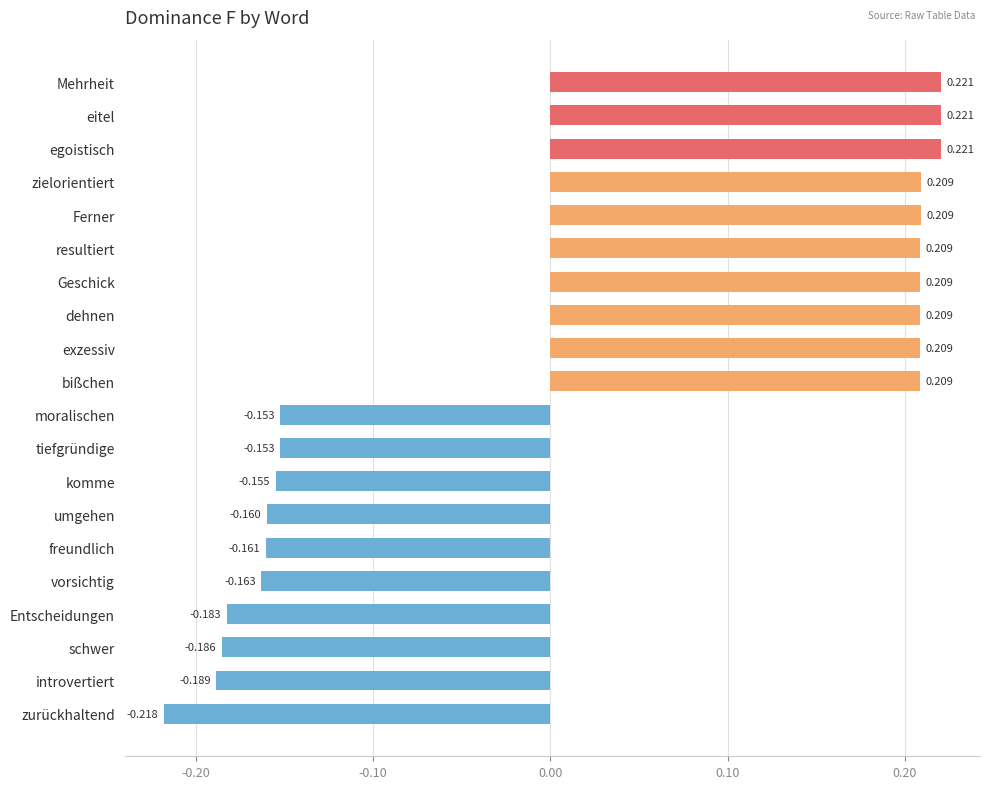

Count the values in the range 0 to 1.

10